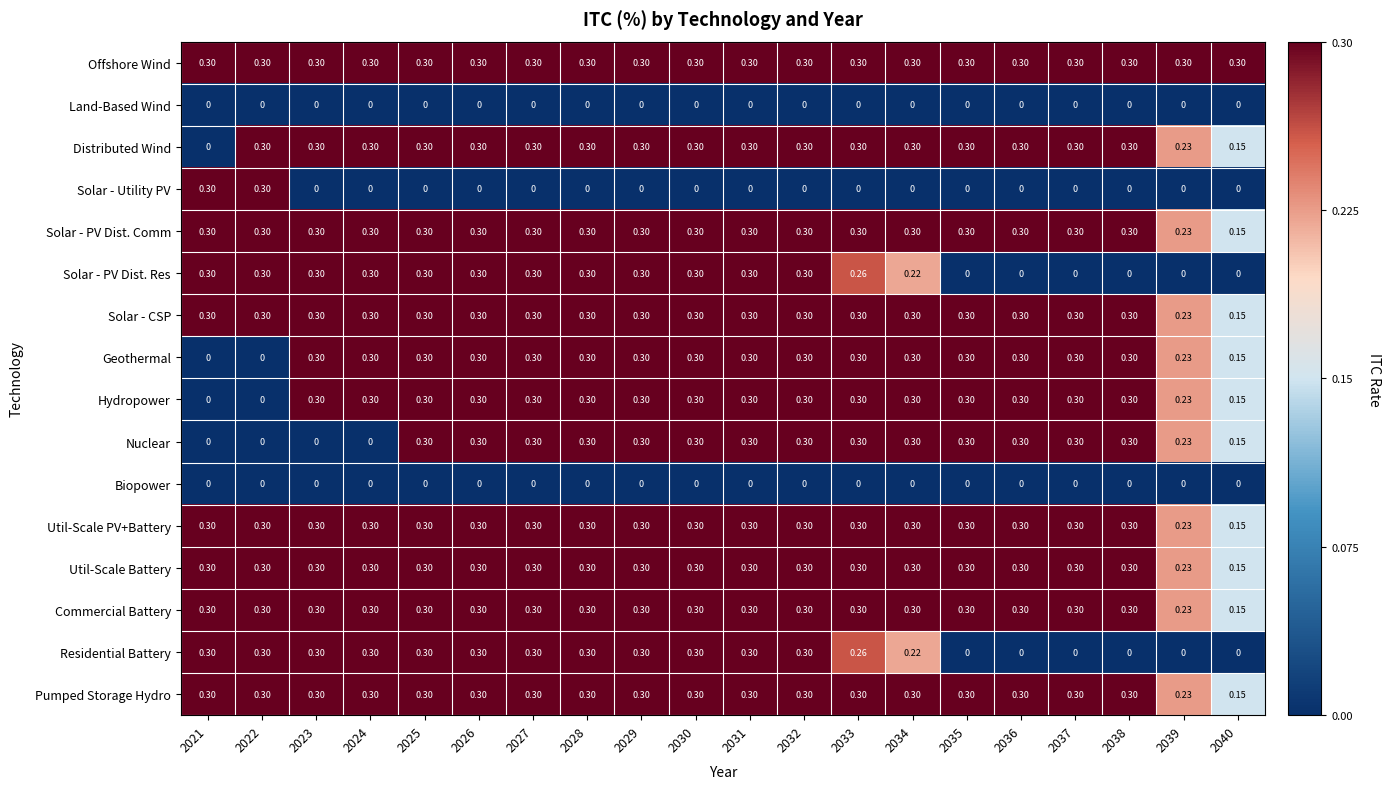

Which series has the largest total across all categories?

Offshore Wind